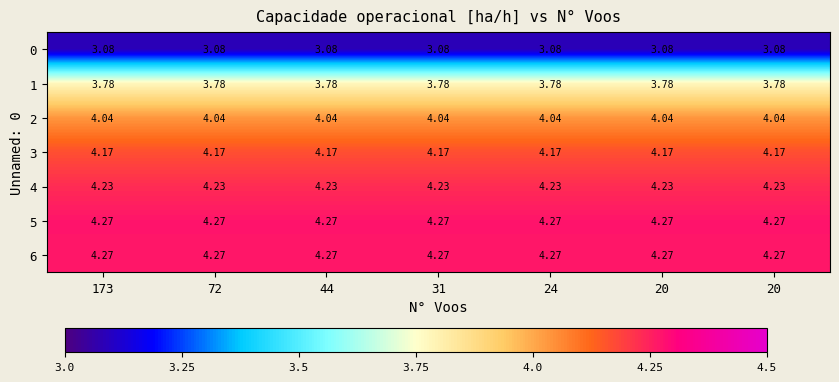

What is the difference between the highest and lowest values at 31?

1.2